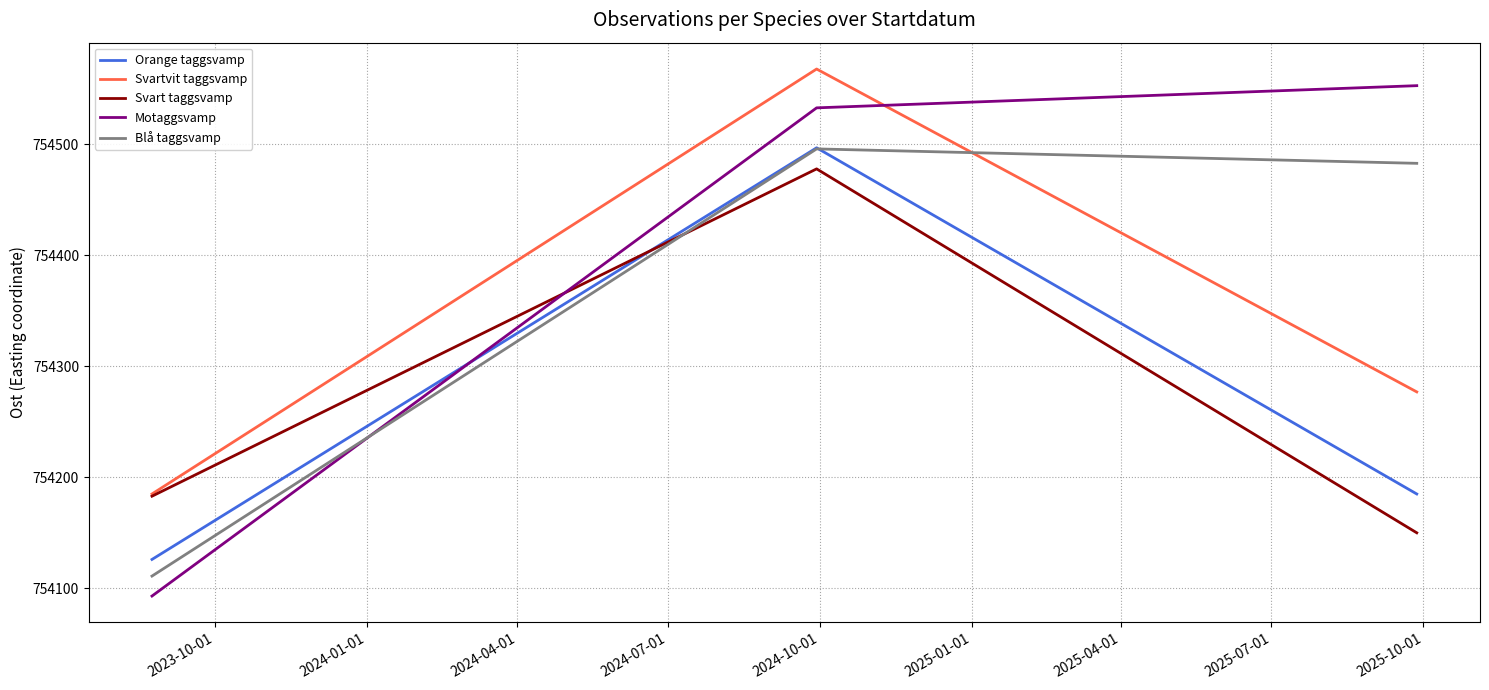

Which series has the largest range (max minus min)?

Motaggsvamp